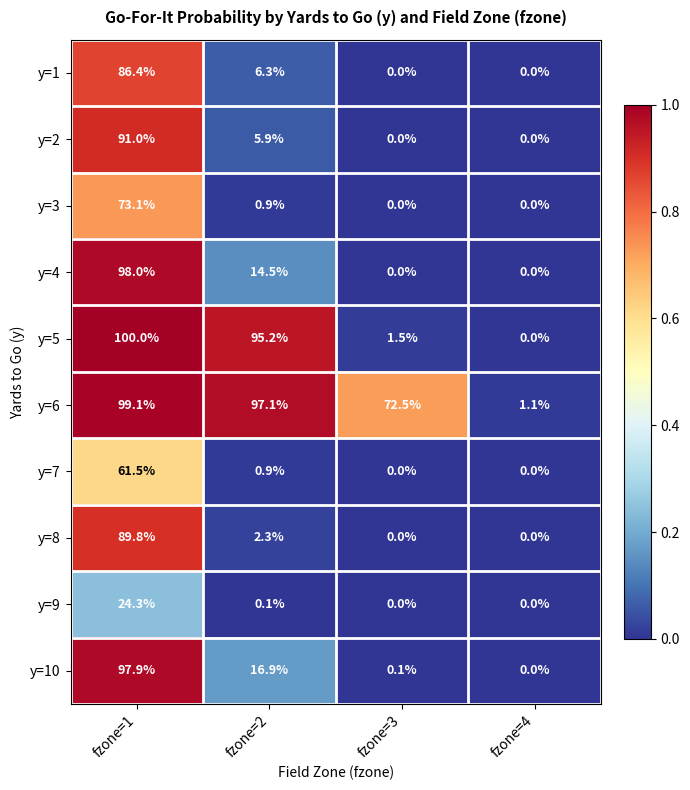

Rank the series at fzone=1 from highest to lowest value.

y=5, y=6, y=4, y=10, y=2, y=8, y=1, y=3, y=7, y=9